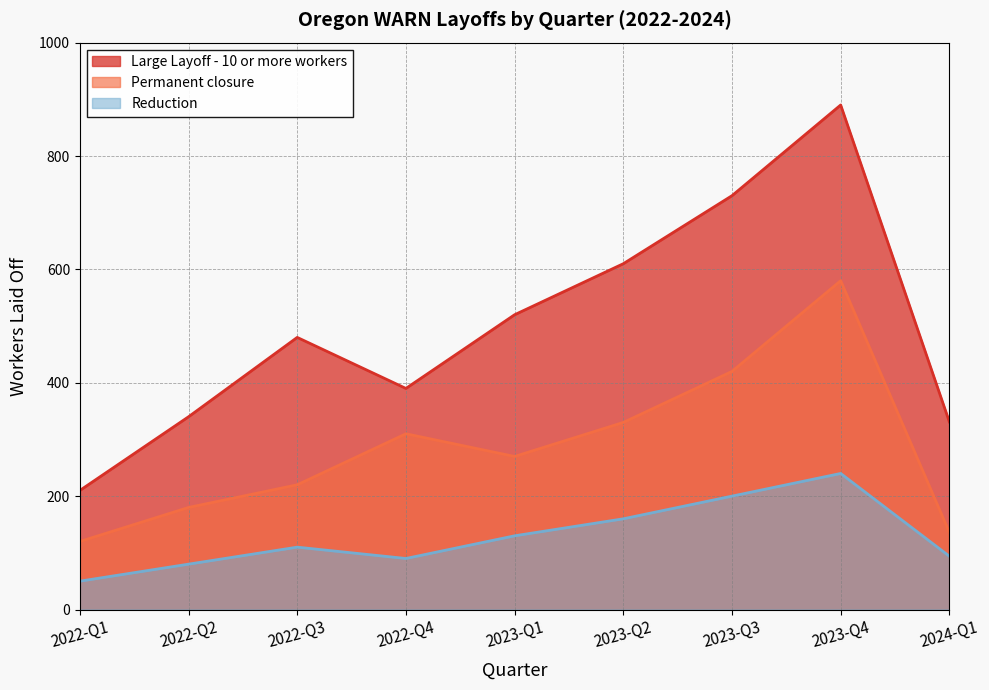

What is the difference between the Permanent closure values at 2022-Q1 and 2023-Q4?

460